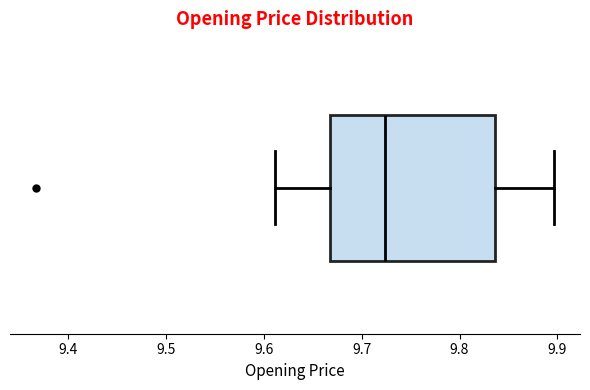

Where is the right edge of the box on the x-axis? The values are not printed on the chart, so give them approximately, as read against the axis.

9.84